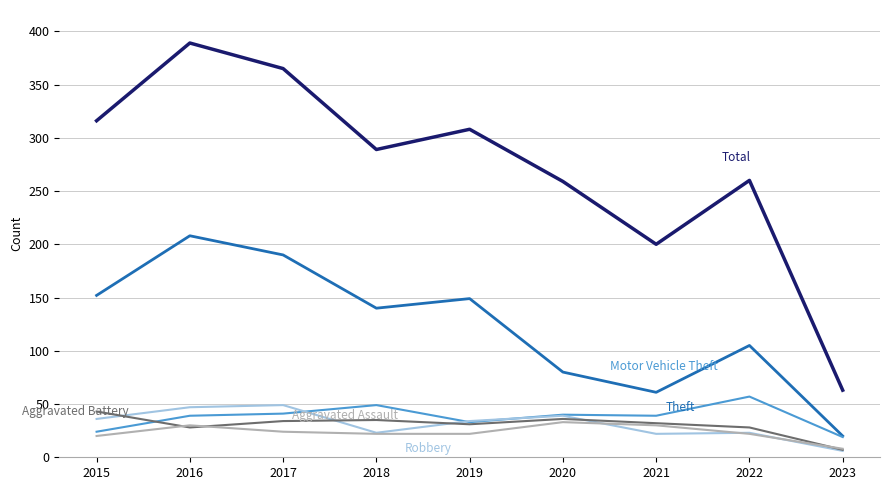

What is the total value across all series at 2022?

495